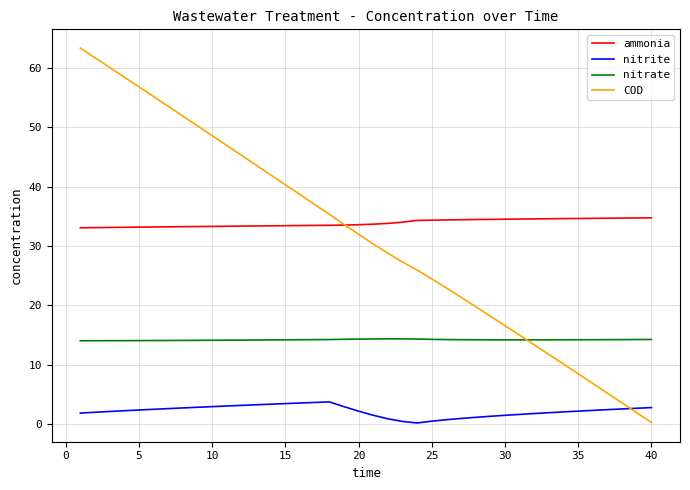

List the series in order of their peak value, highest first.

COD, ammonia, nitrate, nitrite